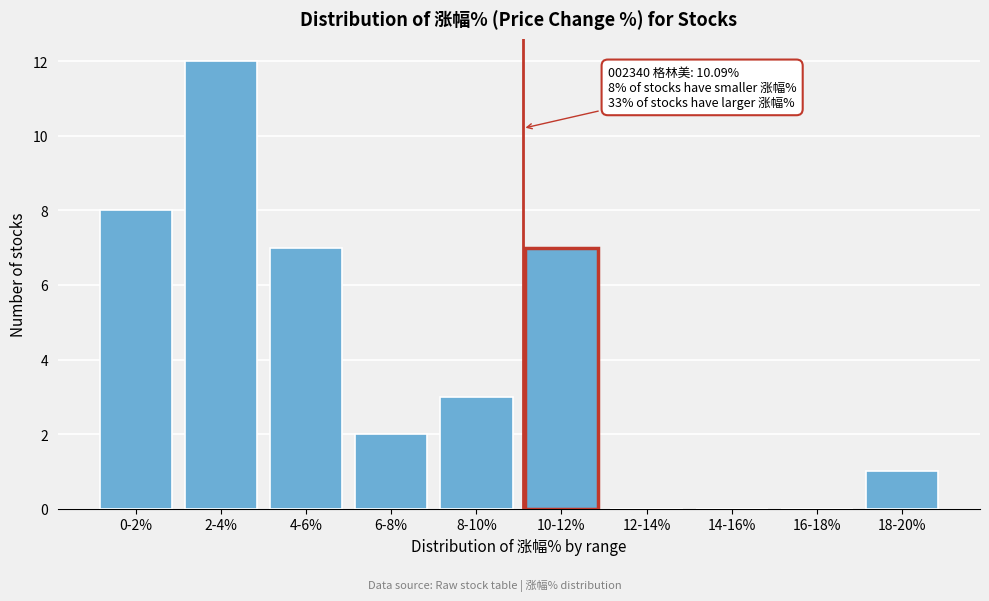

Reading left to right, extract all data points from this chart.

0-2%=8	2-4%=12	4-6%=7	6-8%=2	8-10%=3	10-12%=7	12-14%=0	14-16%=0	16-18%=0	18-20%=1